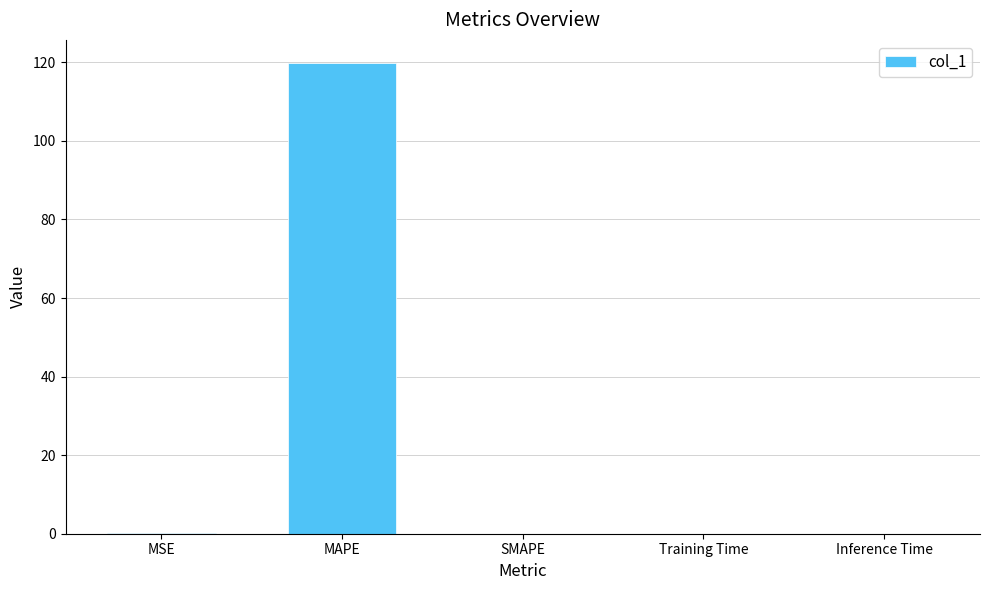

Read the value at MAPE.

119.7